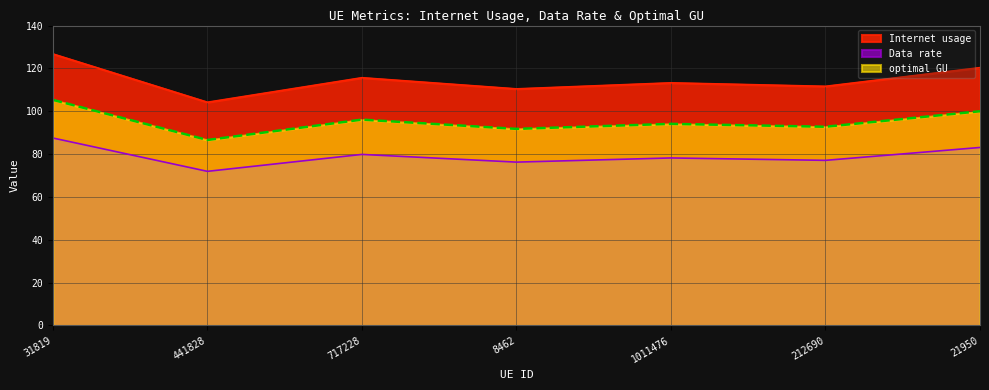

Rank the series by their maximum value, from lowest to highest.

Data rate, optimal GU, Internet usage